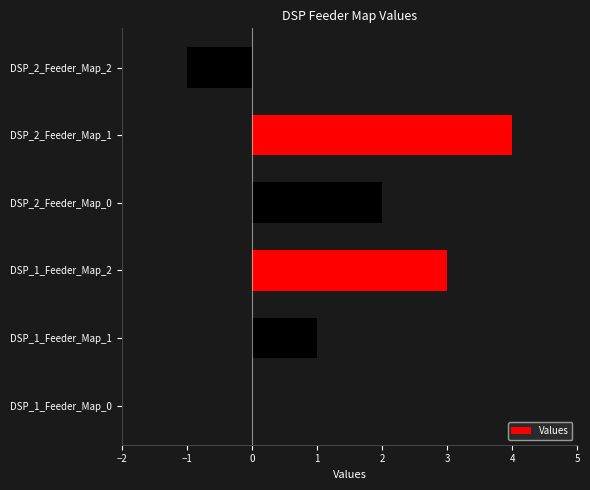

Is it true that the value at DSP_1_Feeder_Map_1 is 2?

False